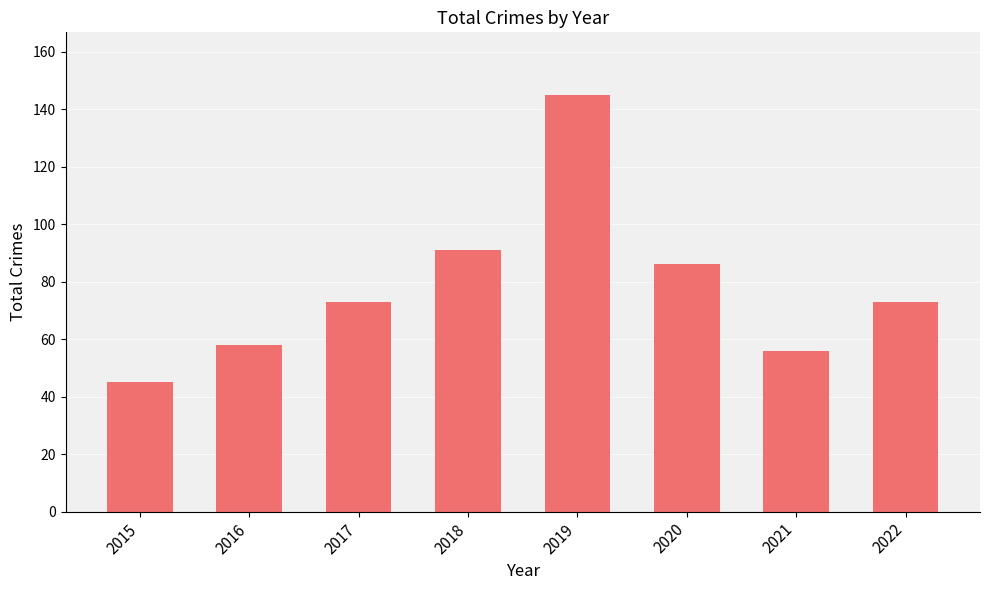

Count the number of categories in the chart.

8